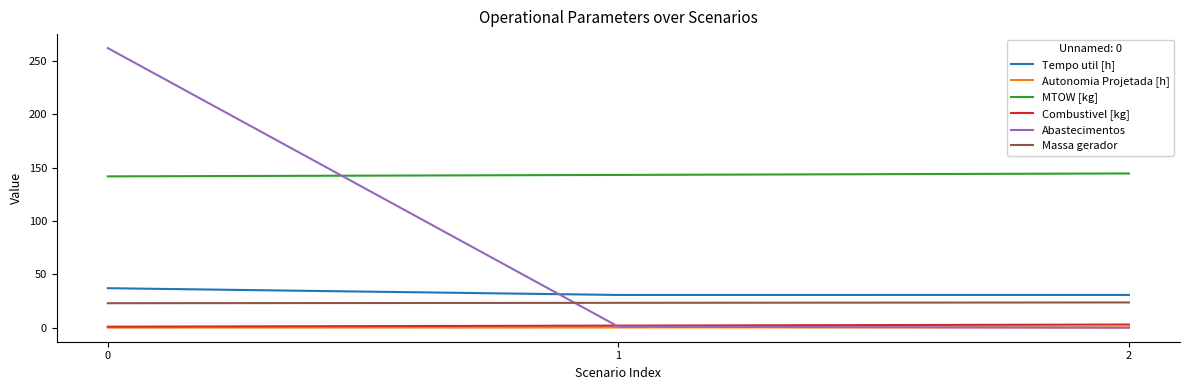

Which series has the largest total across all categories?

MTOW [kg]